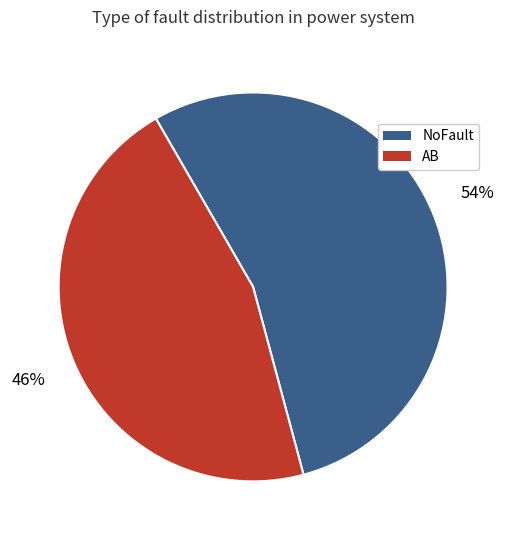

Is there a majority slice in this chart?

Yes